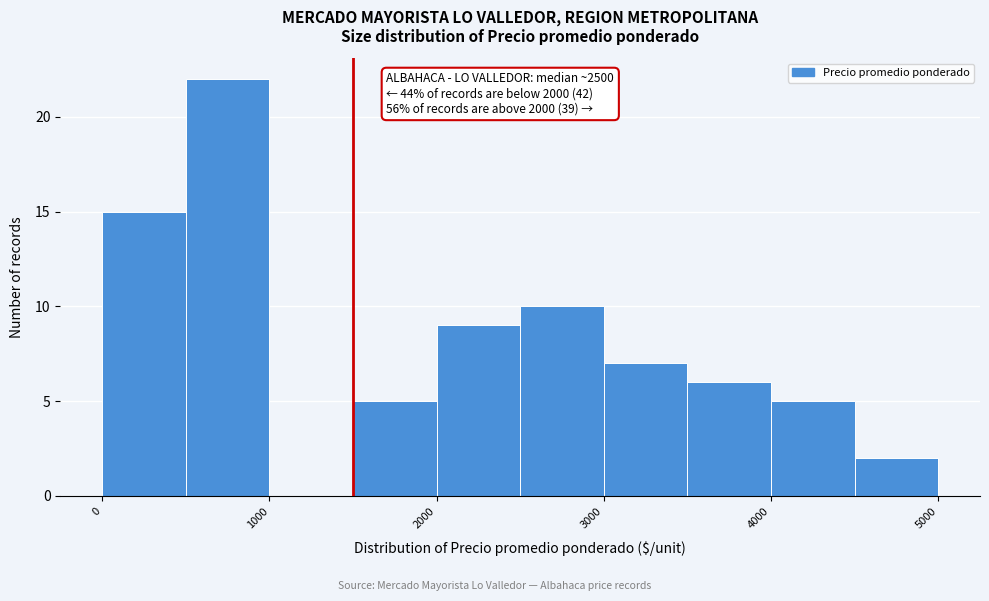

Which range on the x-axis has the tallest bar?

500 to 1000